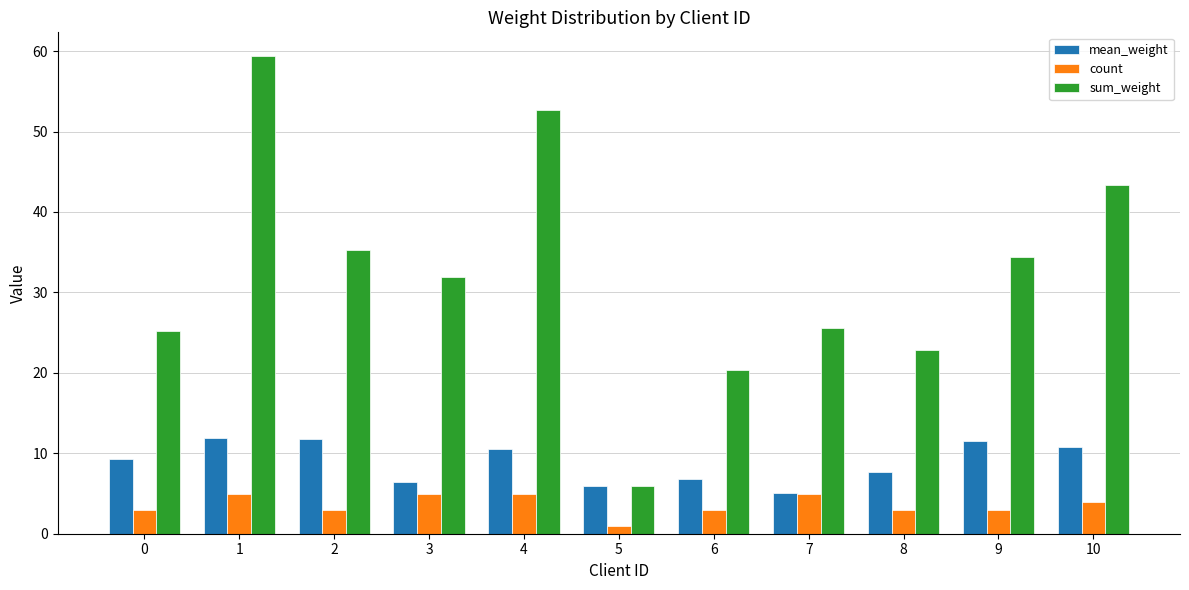

Does the chart contain any negative values?

No